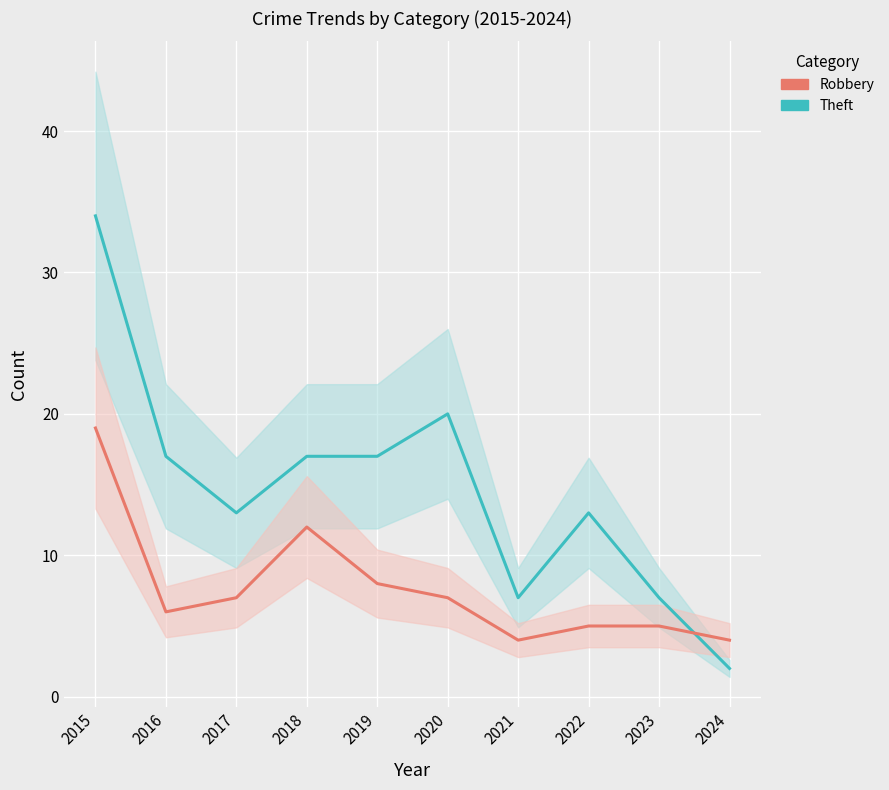

Where does the Theft series first go above 17?

2015